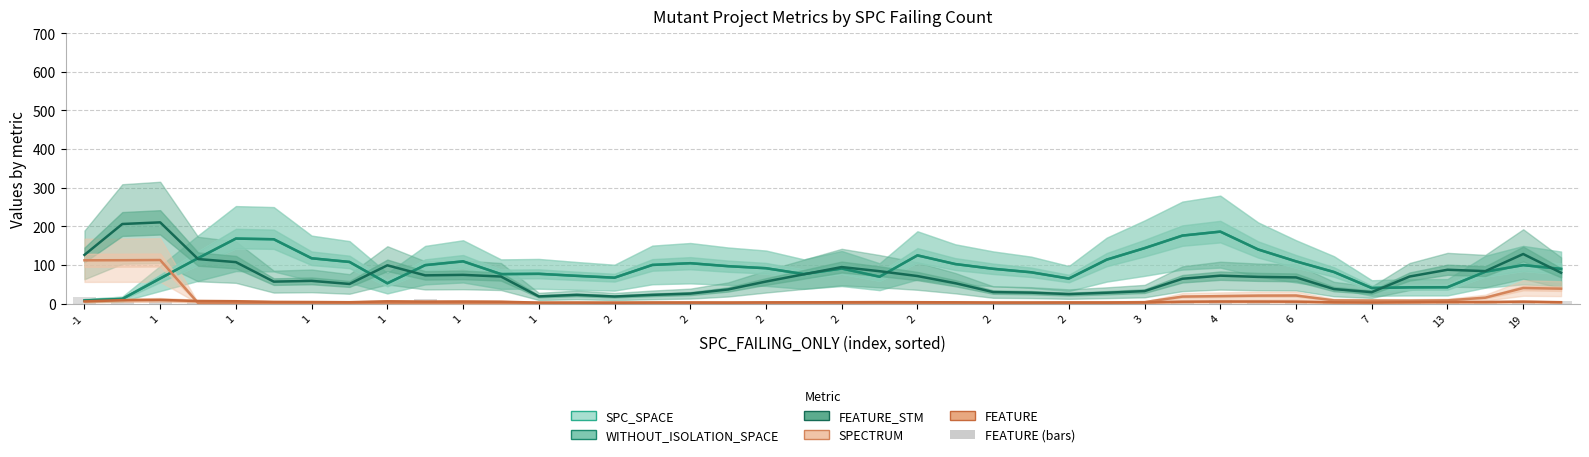

Which category has the lowest value across all series?

1